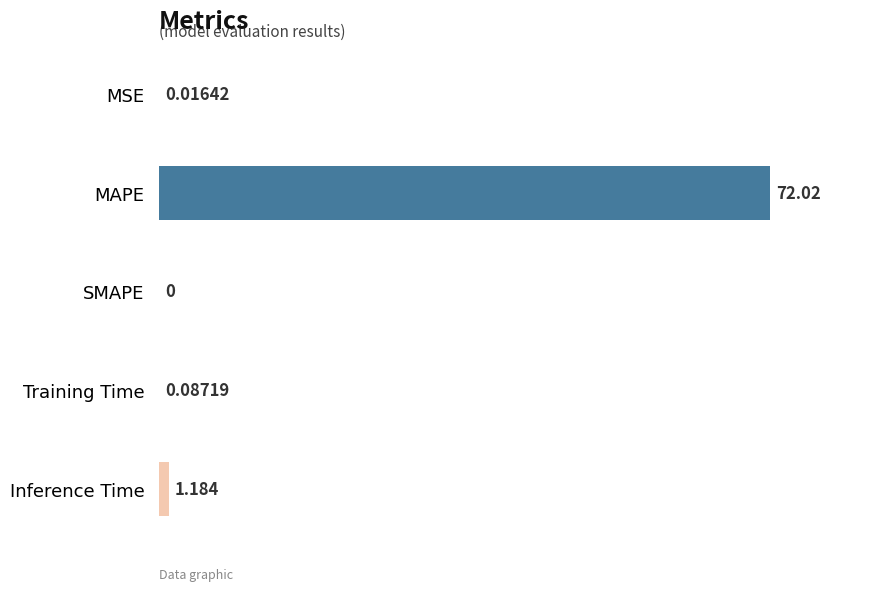

How many values are above zero?

4